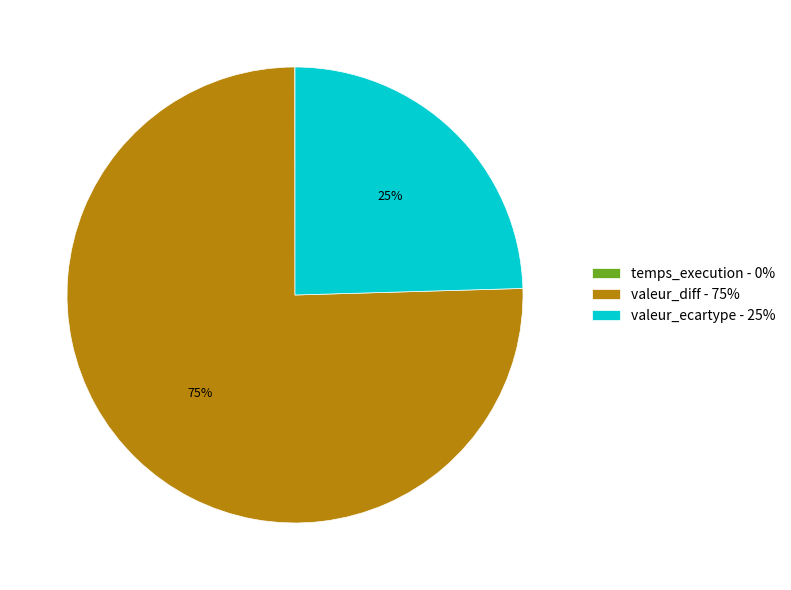

To the nearest percent, what is the average slice percentage?

33%